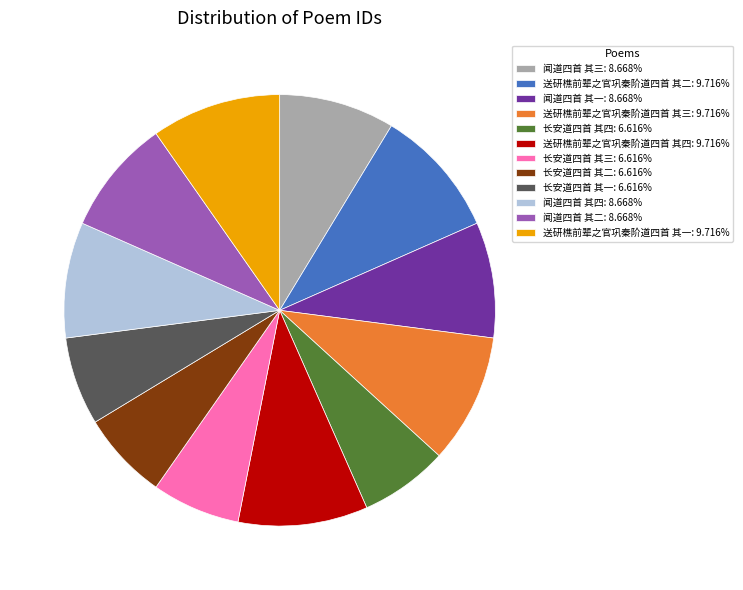

What is the ratio of the value at 送研樵前辈之官巩秦阶道四首 其一 to the value at 送研樵前辈之官巩秦阶道四首 其三?

1.0